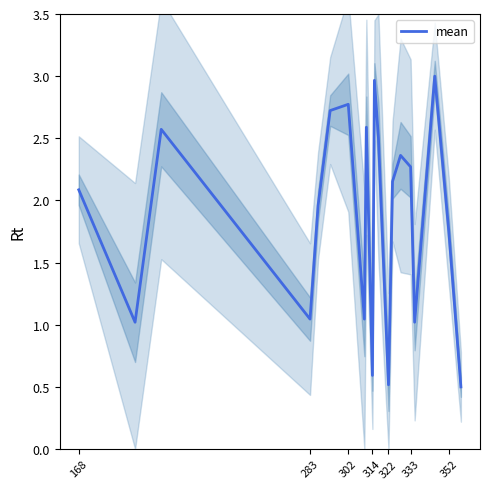

What is the smallest value displayed?

0.5